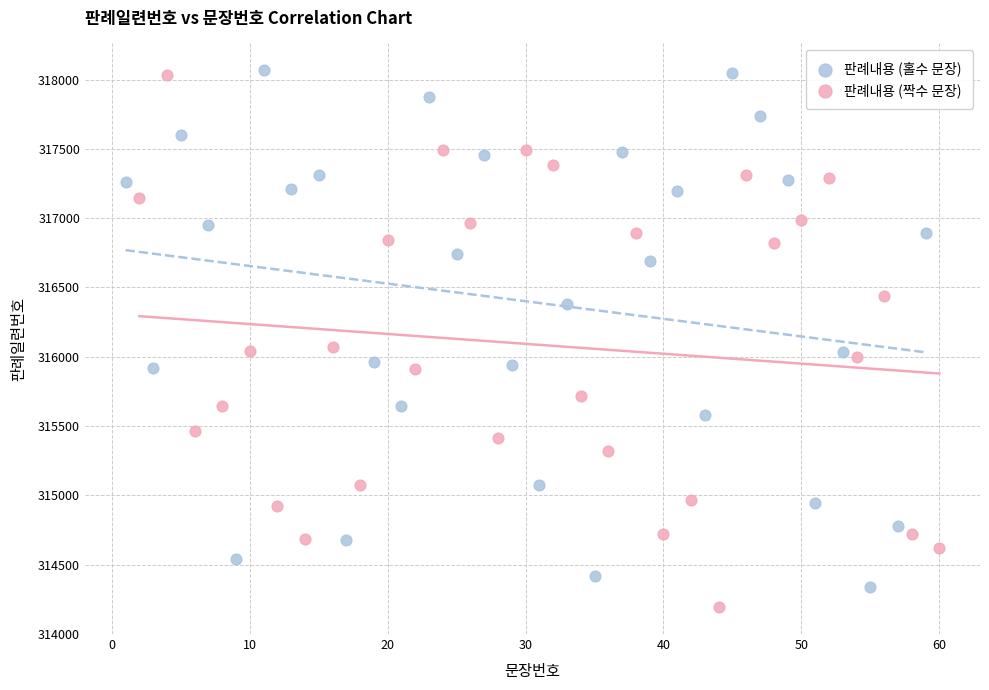

Which series reaches the minimum Y coordinate?

판례내용 (짝수 문장)